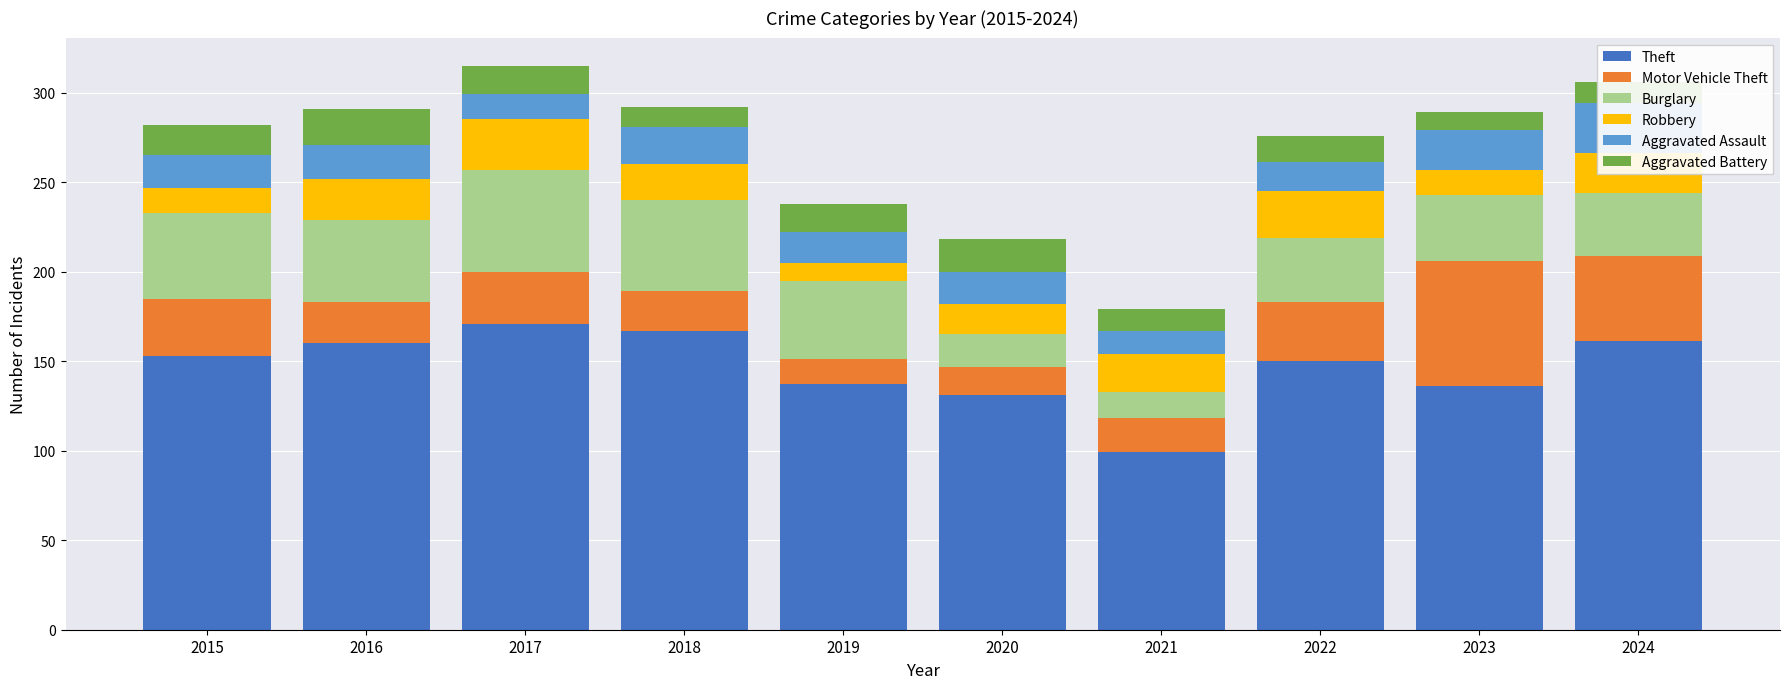

Reading right to left, list all the values displayed in this chart.

Theft: 2024=161	2023=136	2022=150	2021=99	2020=131	2019=137	2018=167	2017=171	2016=160	2015=153
Motor Vehicle Theft: 2024=48	2023=70	2022=33	2021=19	2020=16	2019=14	2018=22	2017=29	2016=23	2015=32
Burglary: 2024=35	2023=37	2022=36	2021=15	2020=18	2019=44	2018=51	2017=57	2016=46	2015=48
Robbery: 2024=22	2023=14	2022=26	2021=21	2020=17	2019=10	2018=20	2017=28	2016=23	2015=14
Aggravated Assault: 2024=28	2023=22	2022=16	2021=13	2020=18	2019=17	2018=21	2017=14	2016=19	2015=18
Aggravated Battery: 2024=12	2023=10	2022=15	2021=12	2020=18	2019=16	2018=11	2017=16	2016=20	2015=17